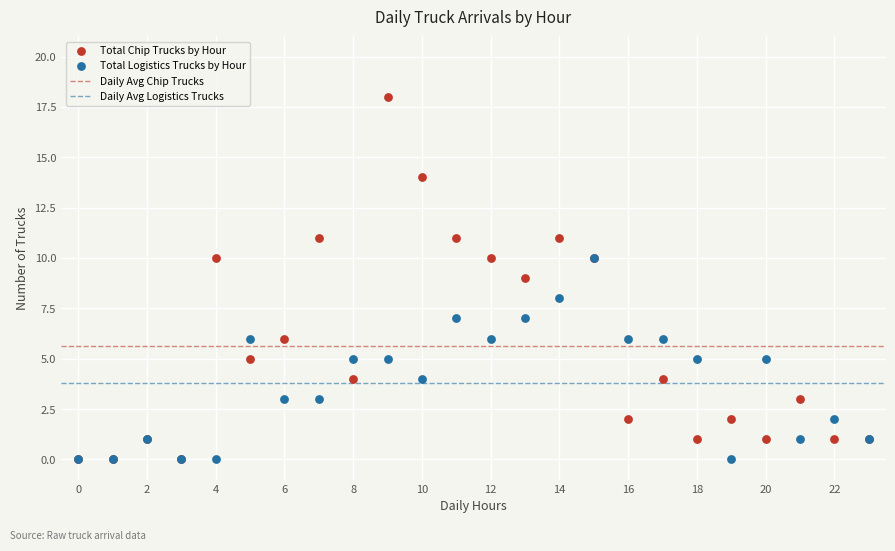

Which series has the widest spread of Y values?

Total Chip Trucks by Hour